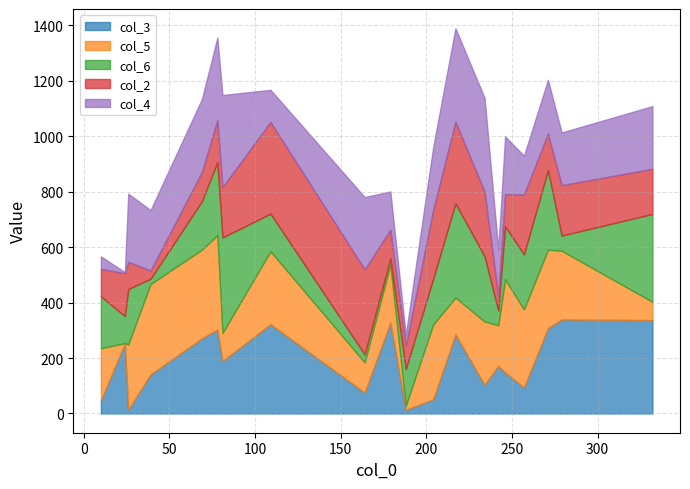

Does the chart have visible grid lines?

Yes